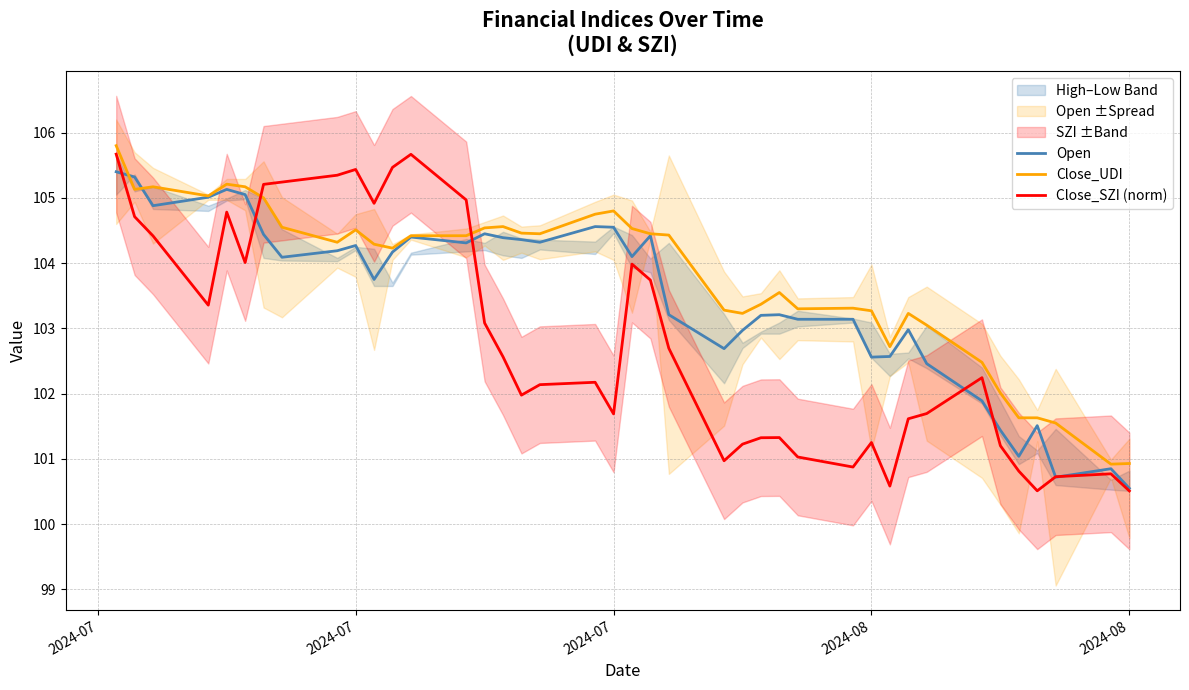

What is the sum of all Close_SZI (norm) values?

4111.9